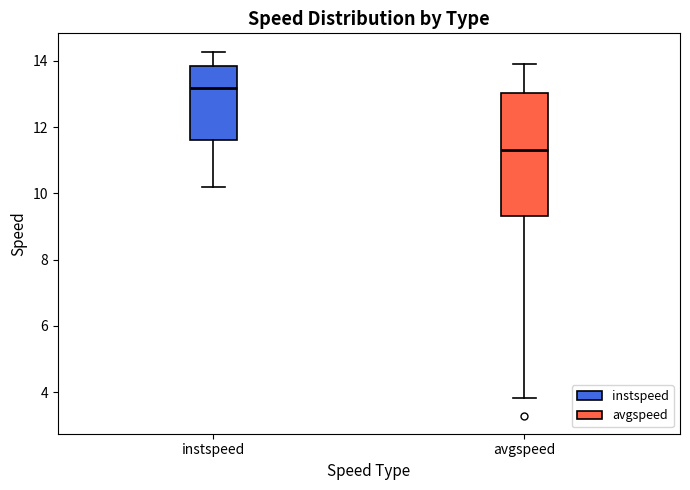

Which box has the highest median line?

instspeed